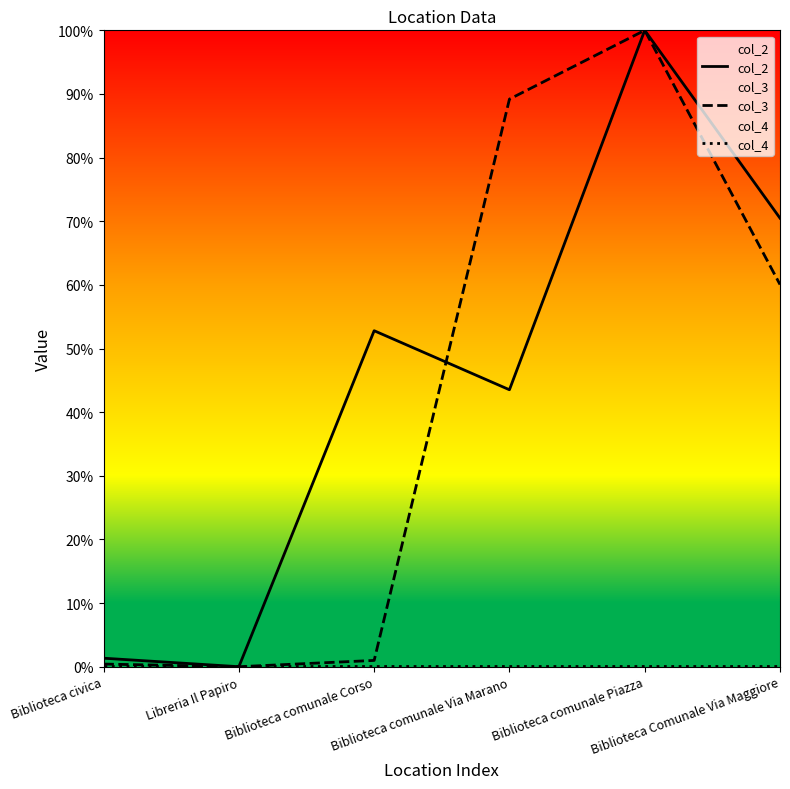

What is the total value across all series at Biblioteca comunale Via Marano?

1.3